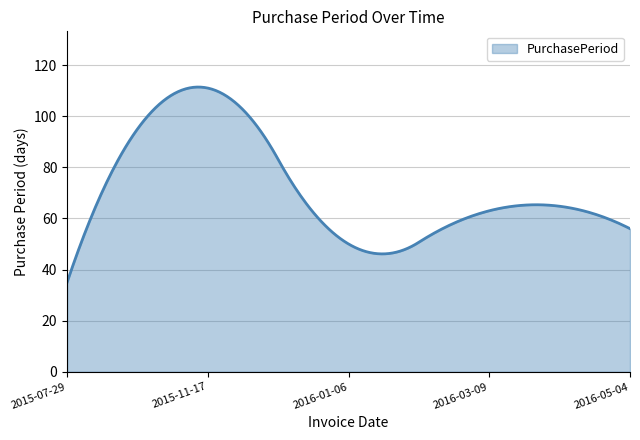

What is the greatest value displayed?

111.4